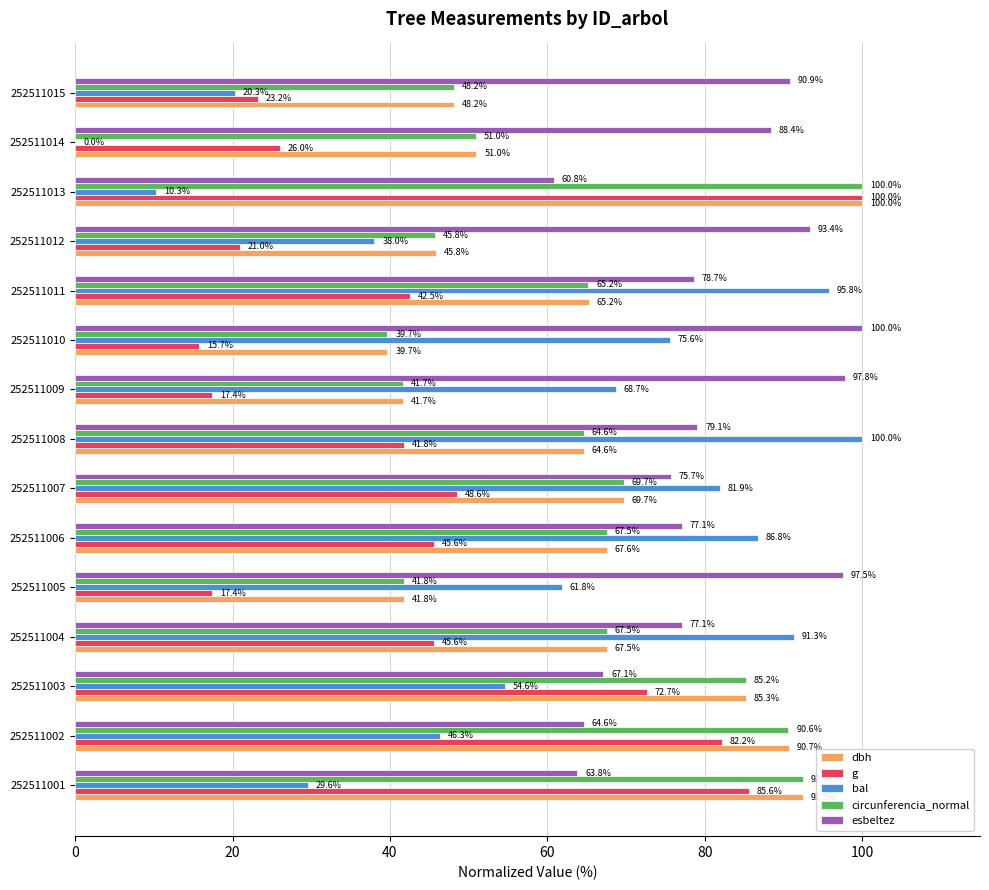

Which series has the largest total across all categories?

esbeltez